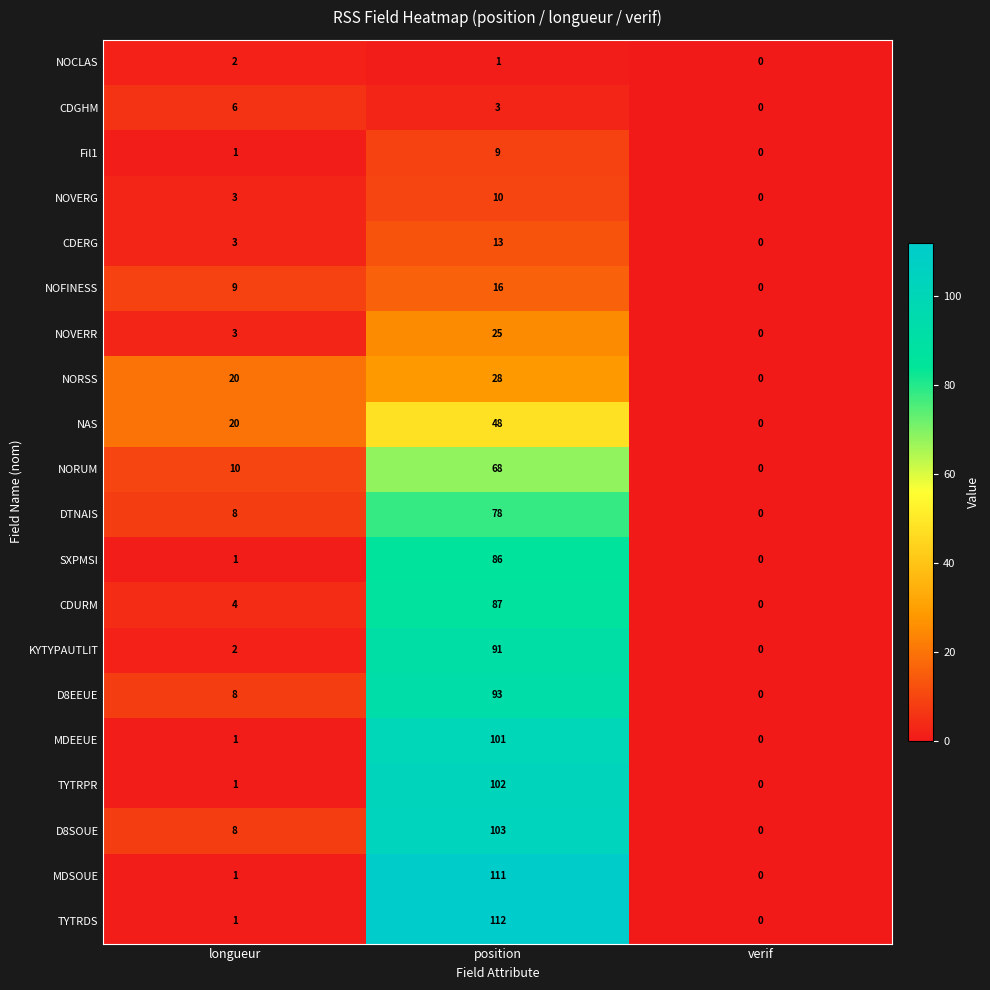

What is the difference between the NOFINESS values at position and verif?

16